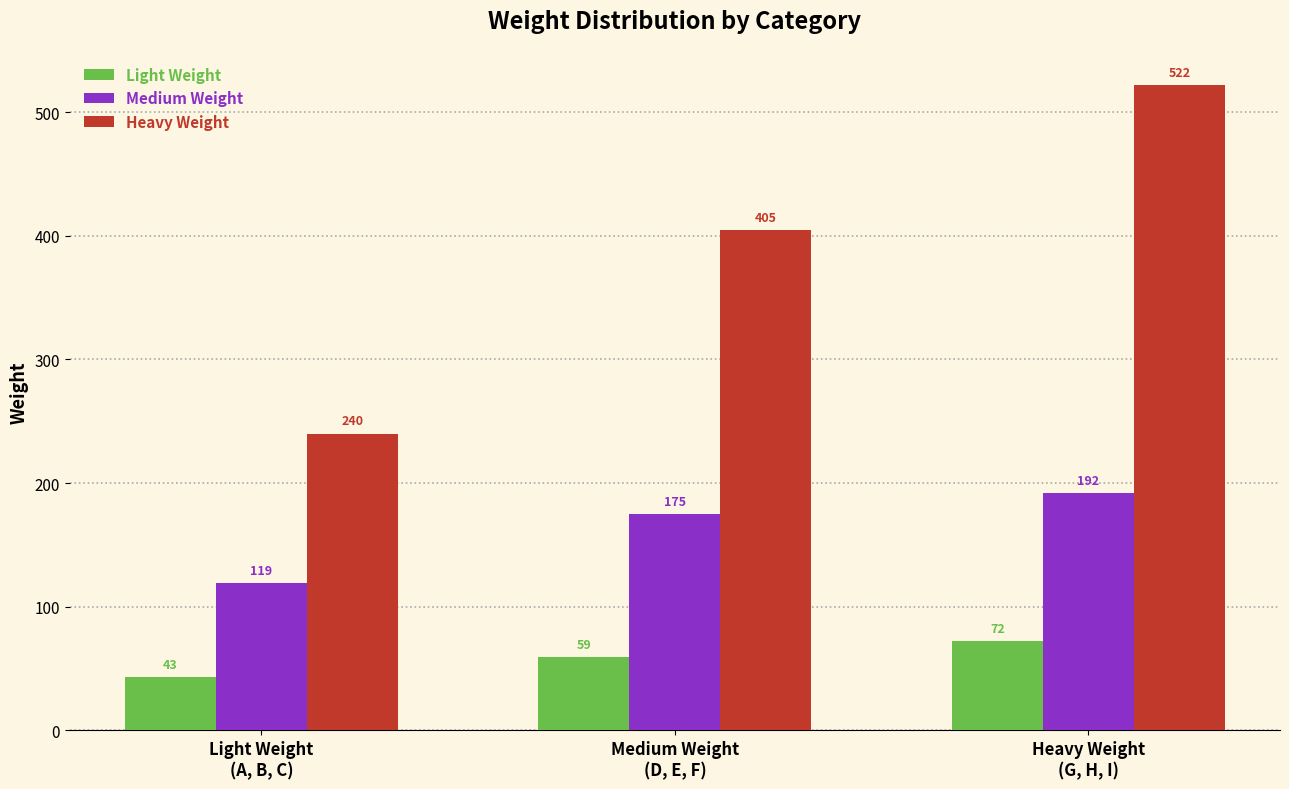

How many bars are there in total?

9